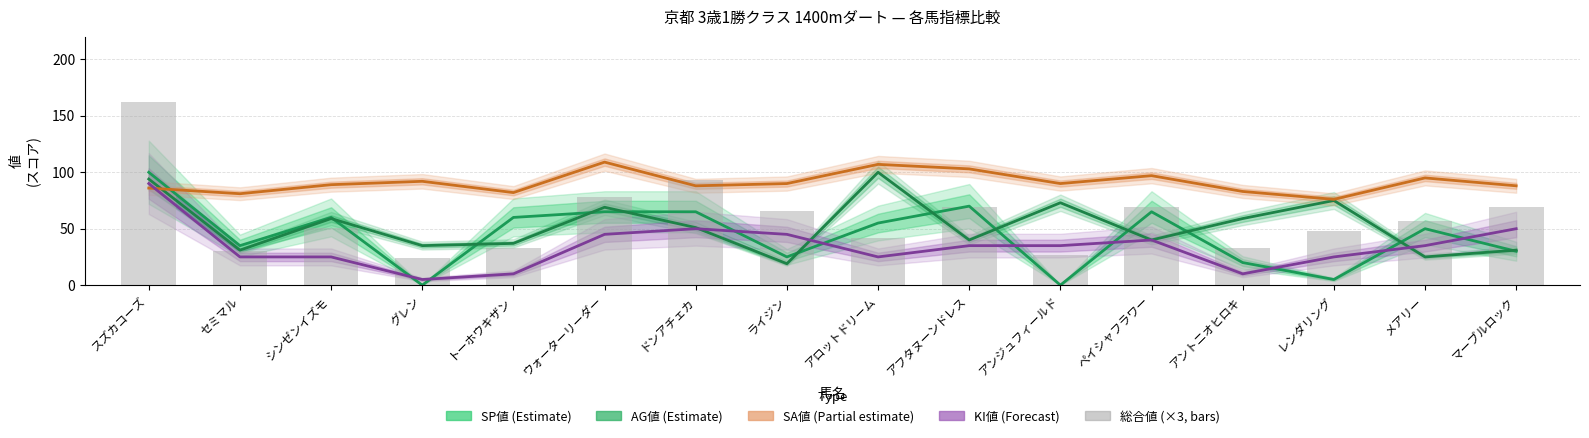

What is the total value across all series at セミマル?

202